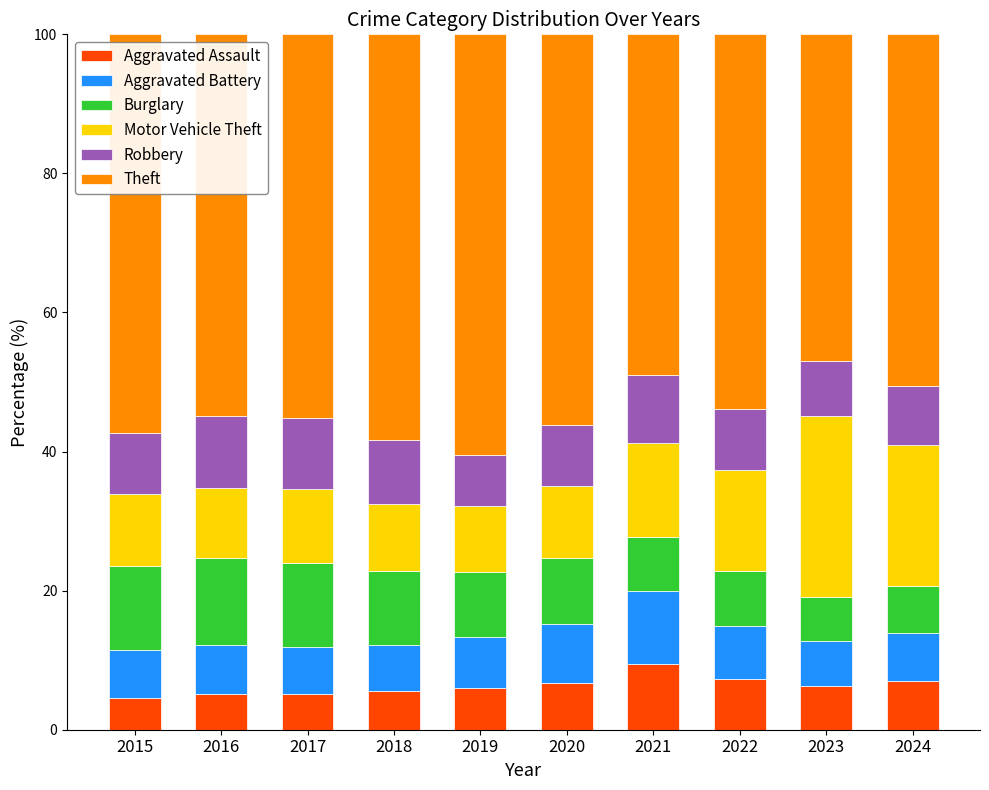

Are the bars horizontal?

No